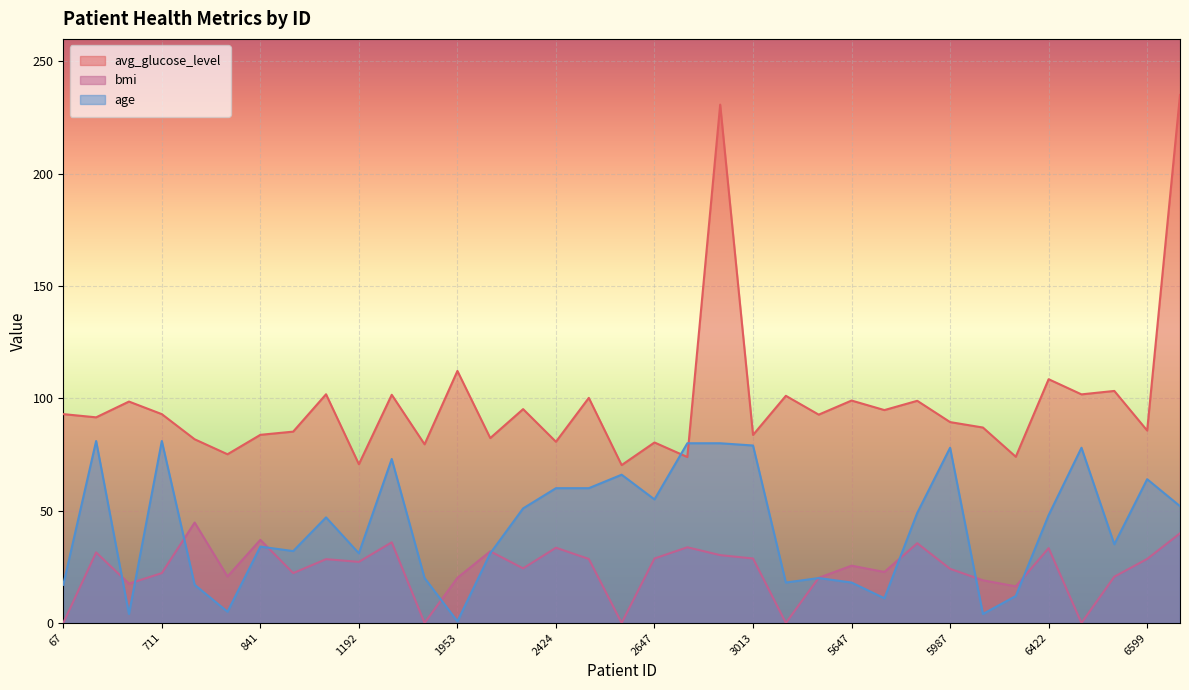

How many categories are shown in the chart?

35